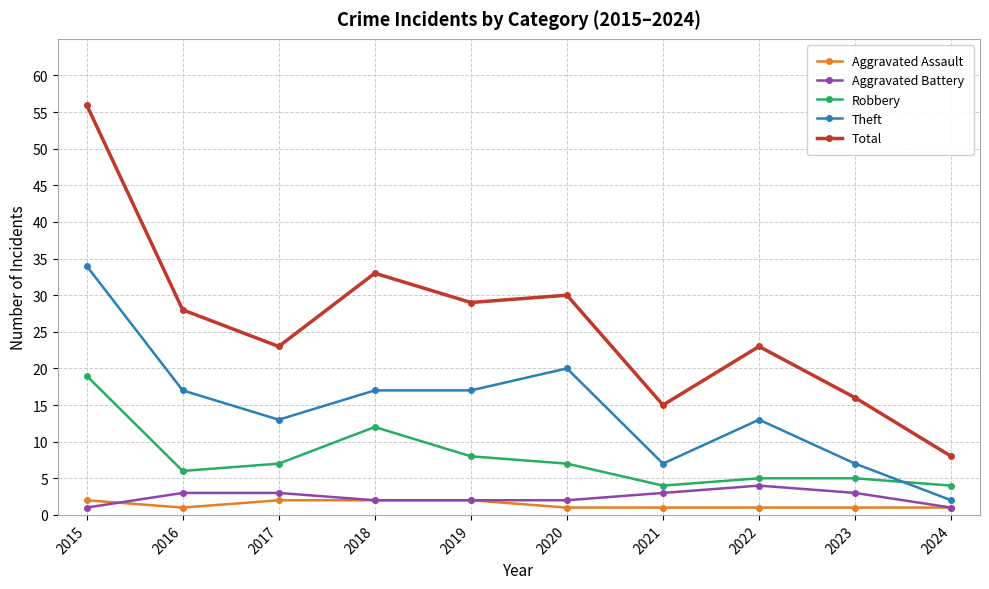

At which category does Total reach its first local valley?

2017